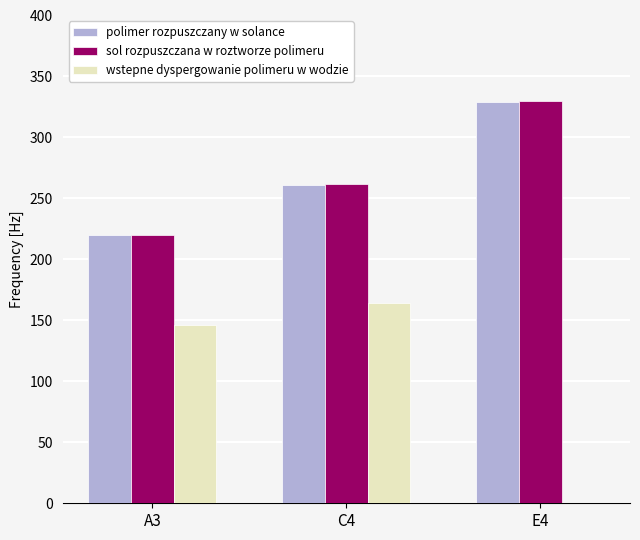

What is the greatest value displayed?

330